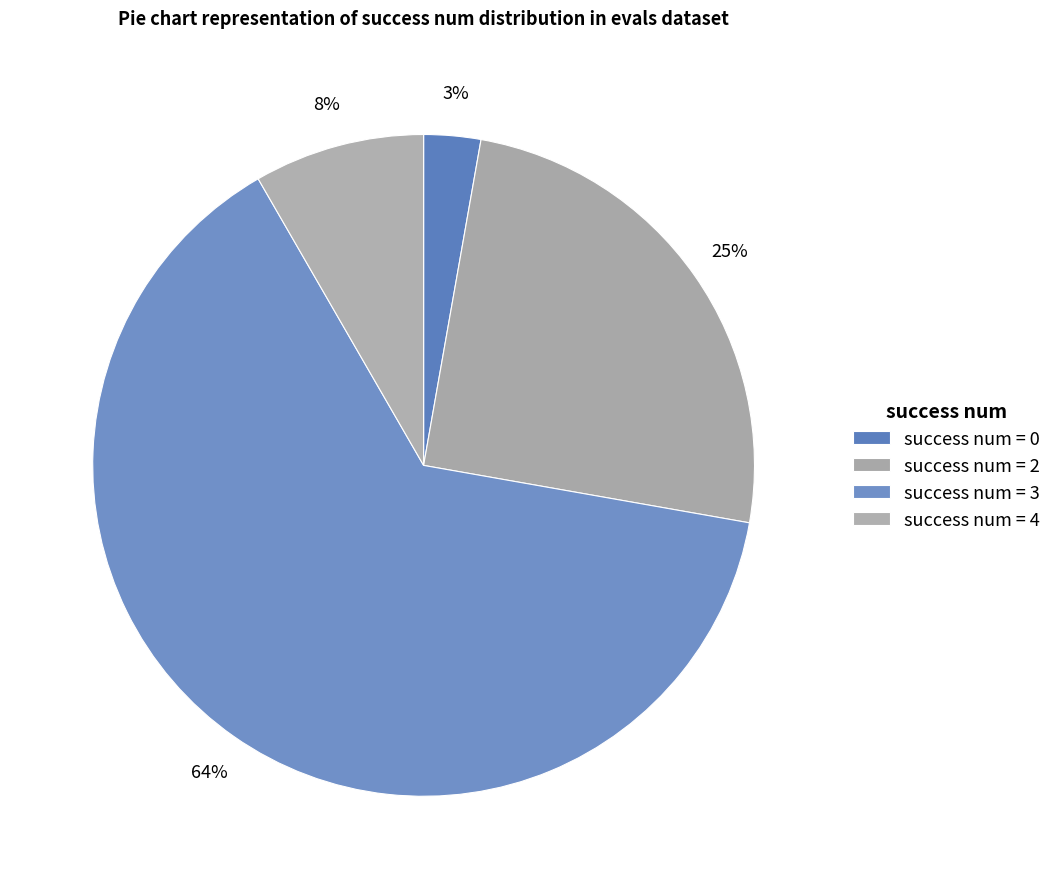

How many segments does this pie chart have?

4